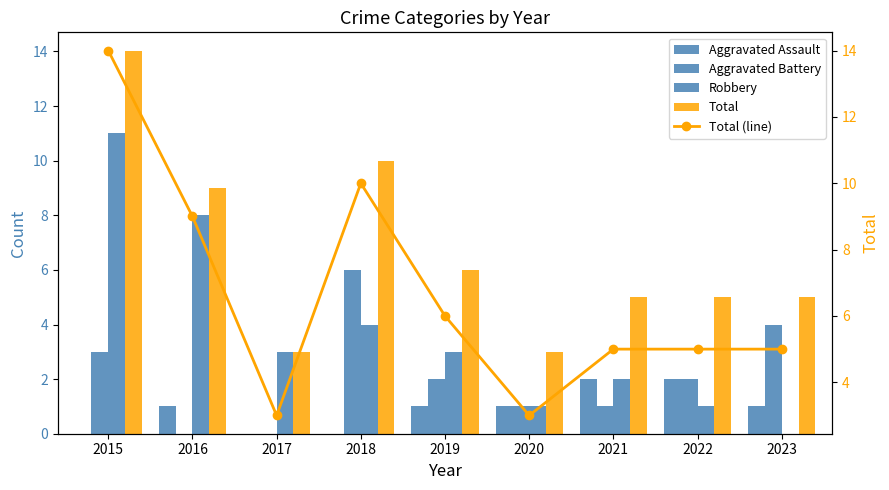

Which category has the lowest value across all series?

2015